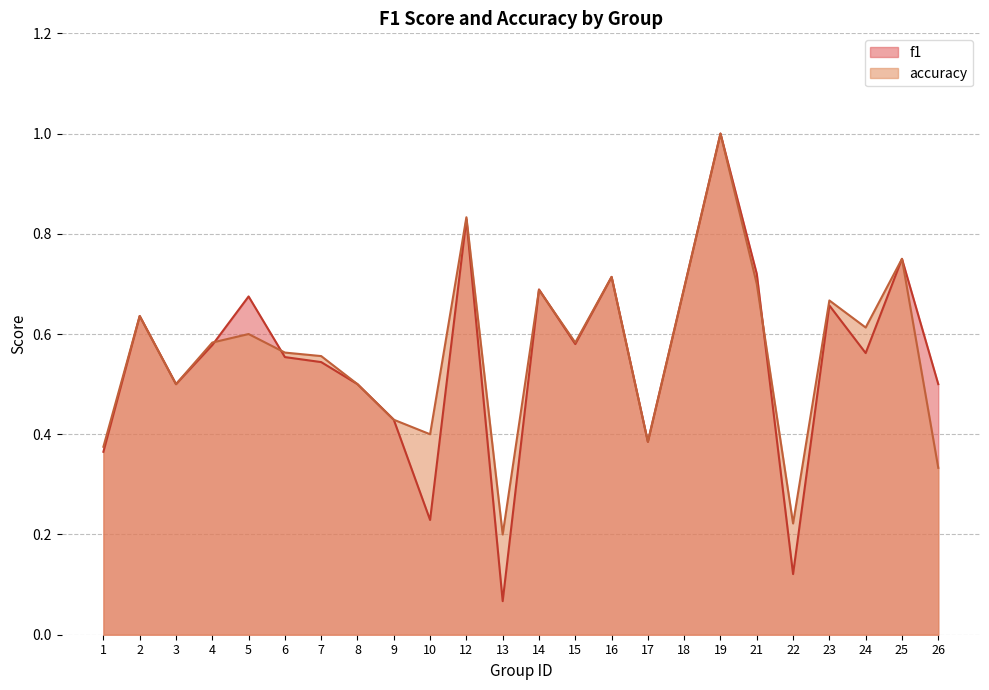

List the series in order of their peak value, lowest first.

f1, accuracy